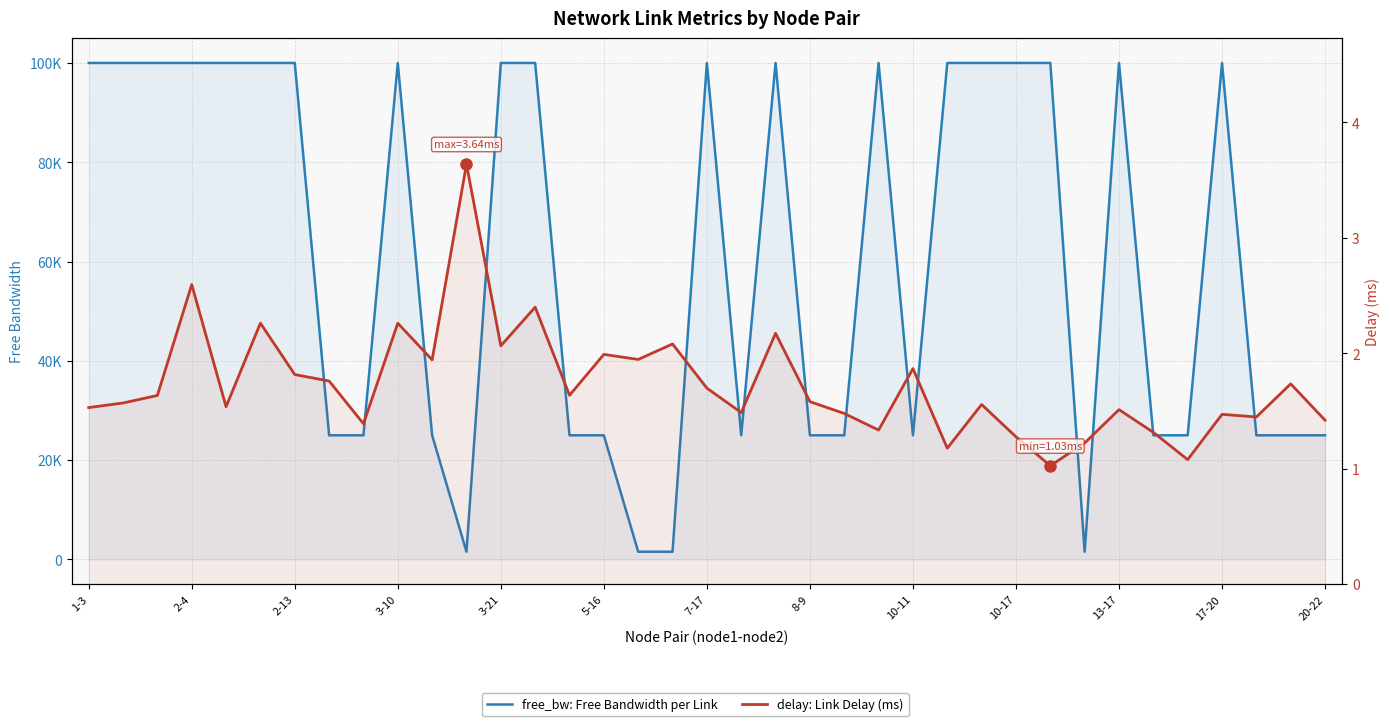

At how many categories does at least one series exceed 63352?

19